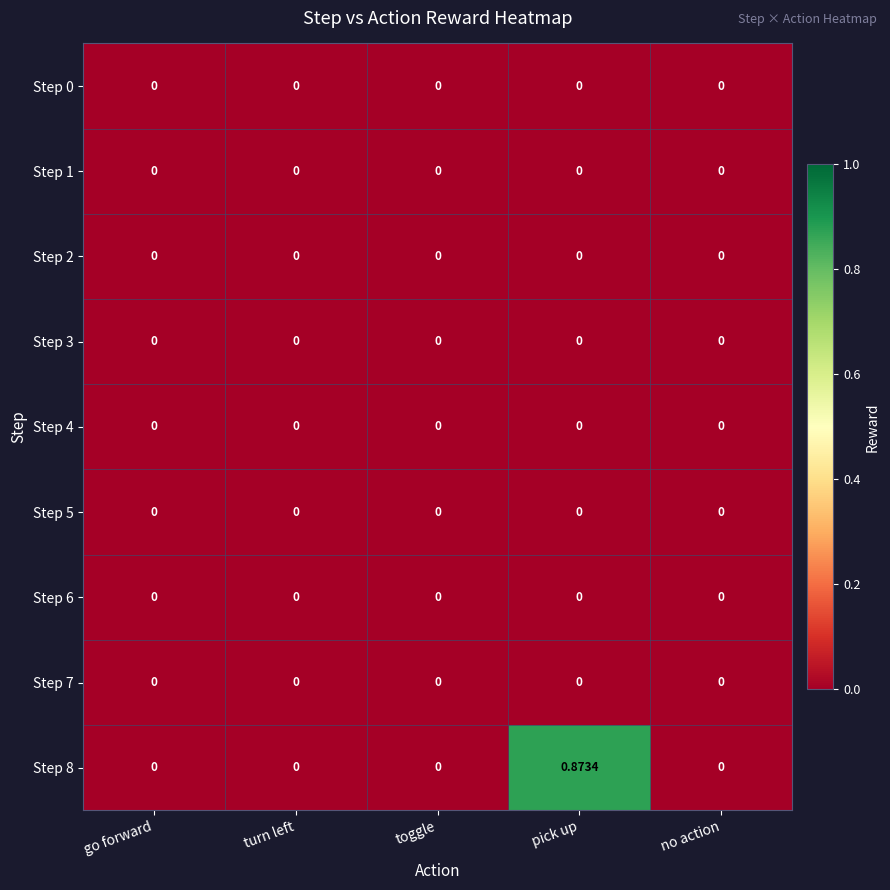

Which category has the highest value across all series?

pick up